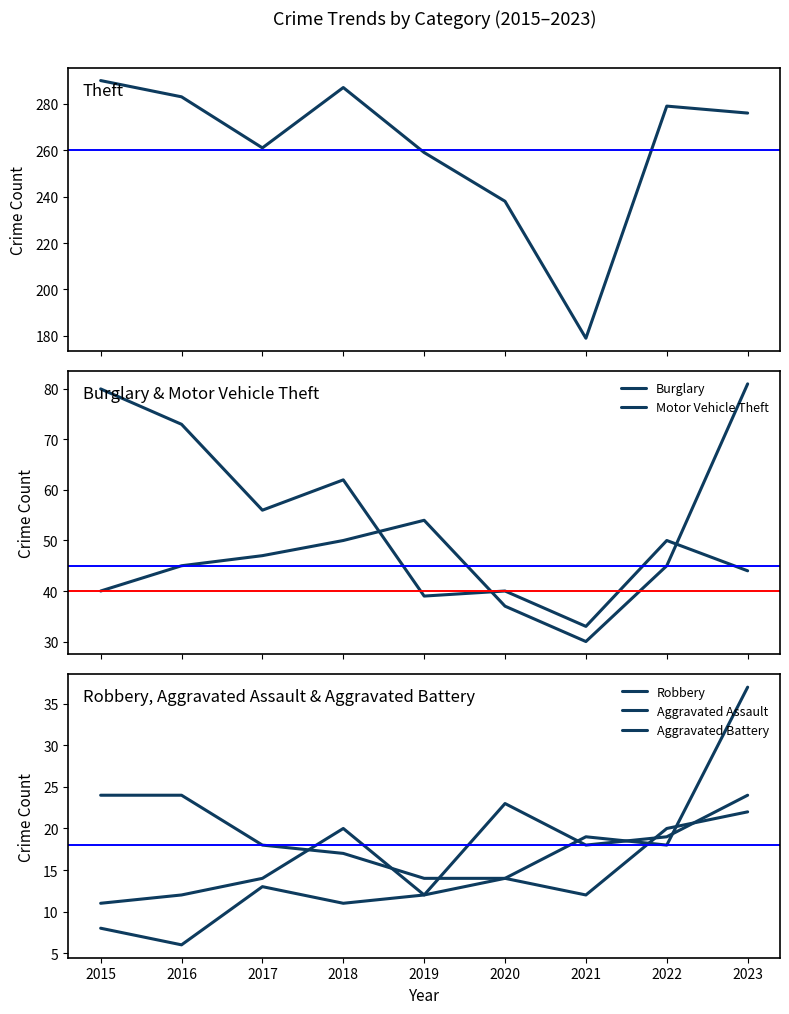

True or false: Burglary and Theft cross at least once.

False